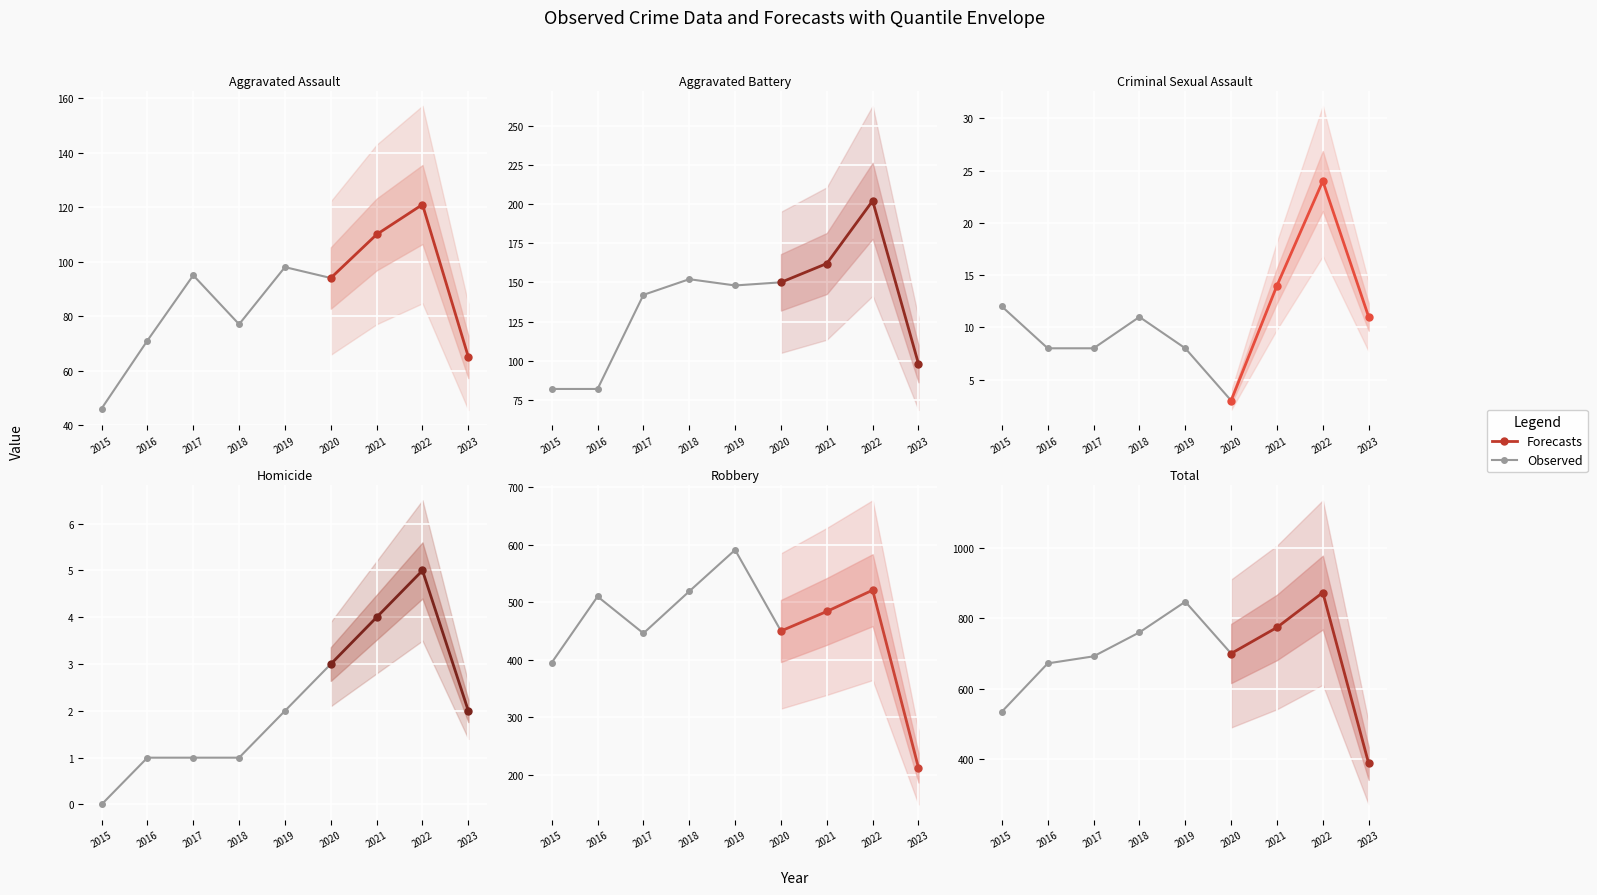

Where does the Homicide series first go above 2?

2020